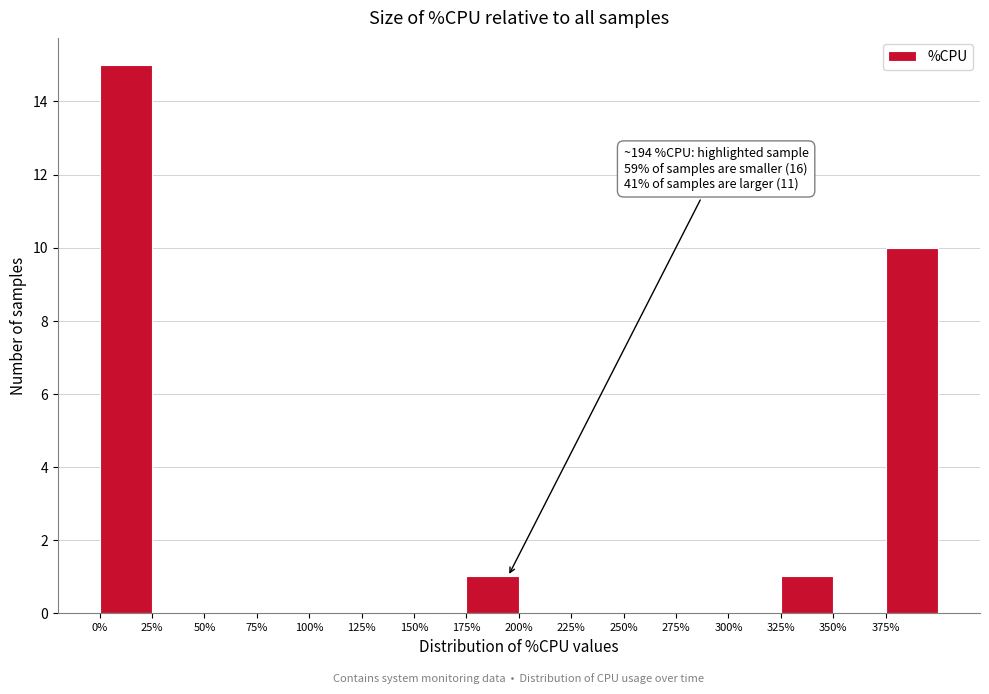

Over which range of the x-axis is the bar tallest?

0 to 25